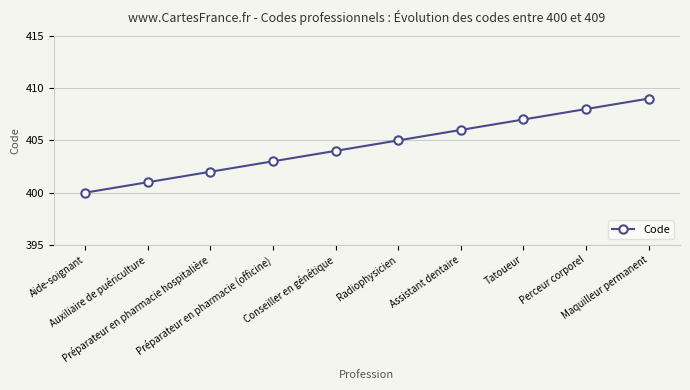

What is the difference between the second highest and second lowest values?

7